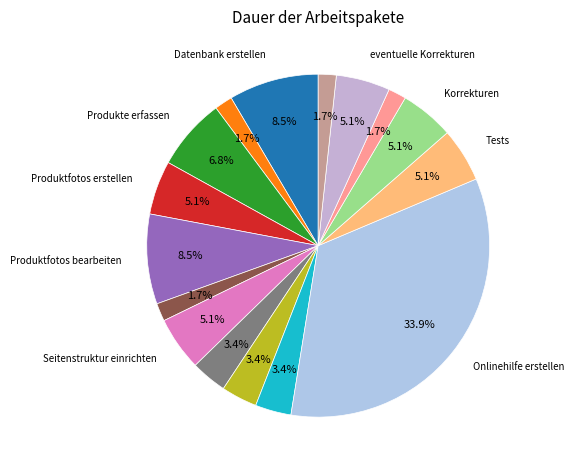

What is the largest slice in the pie chart?

Onlinehilfe erstellen